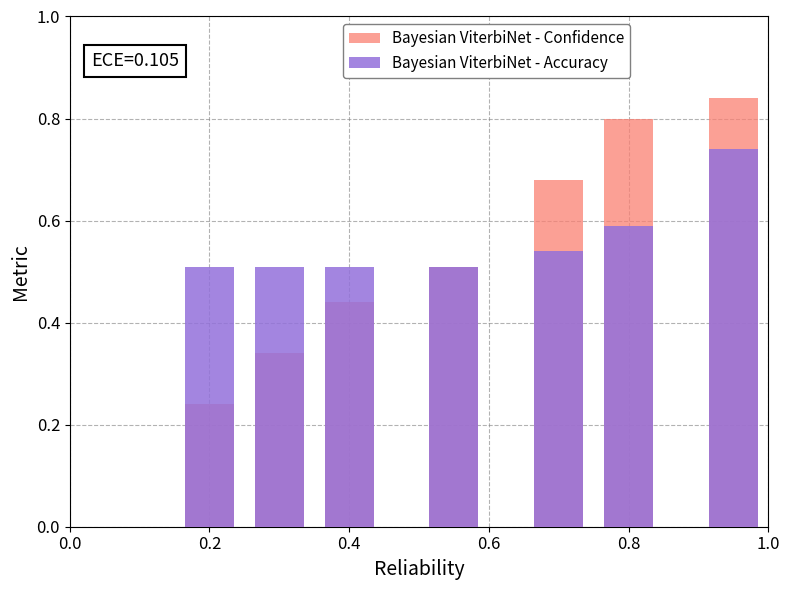

What is the label of the 4th bar from the right?

0.6